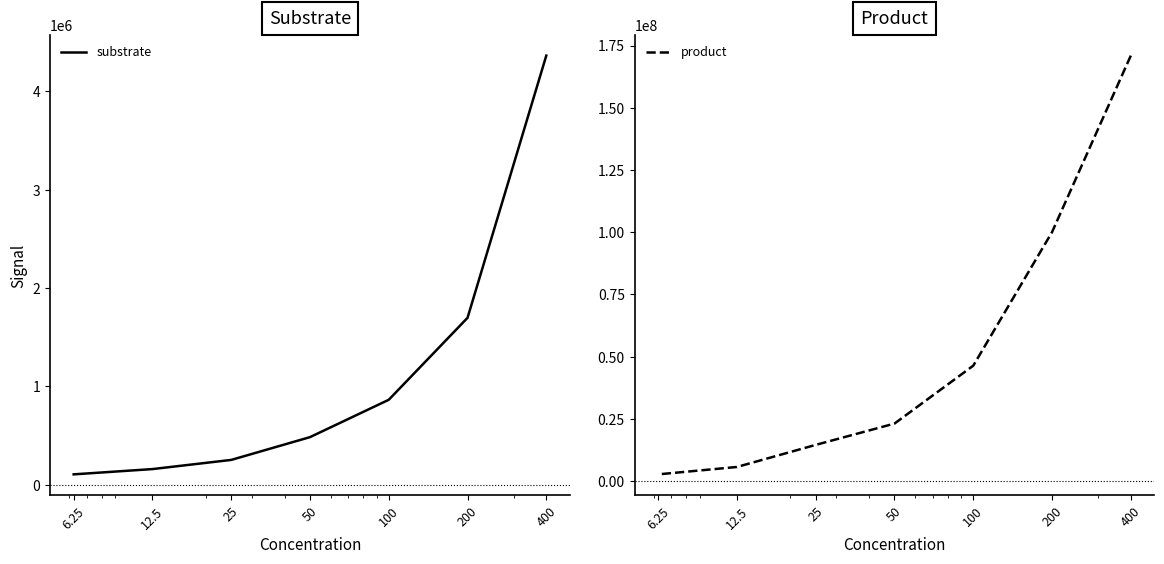

How many lines are shown in the chart?

2